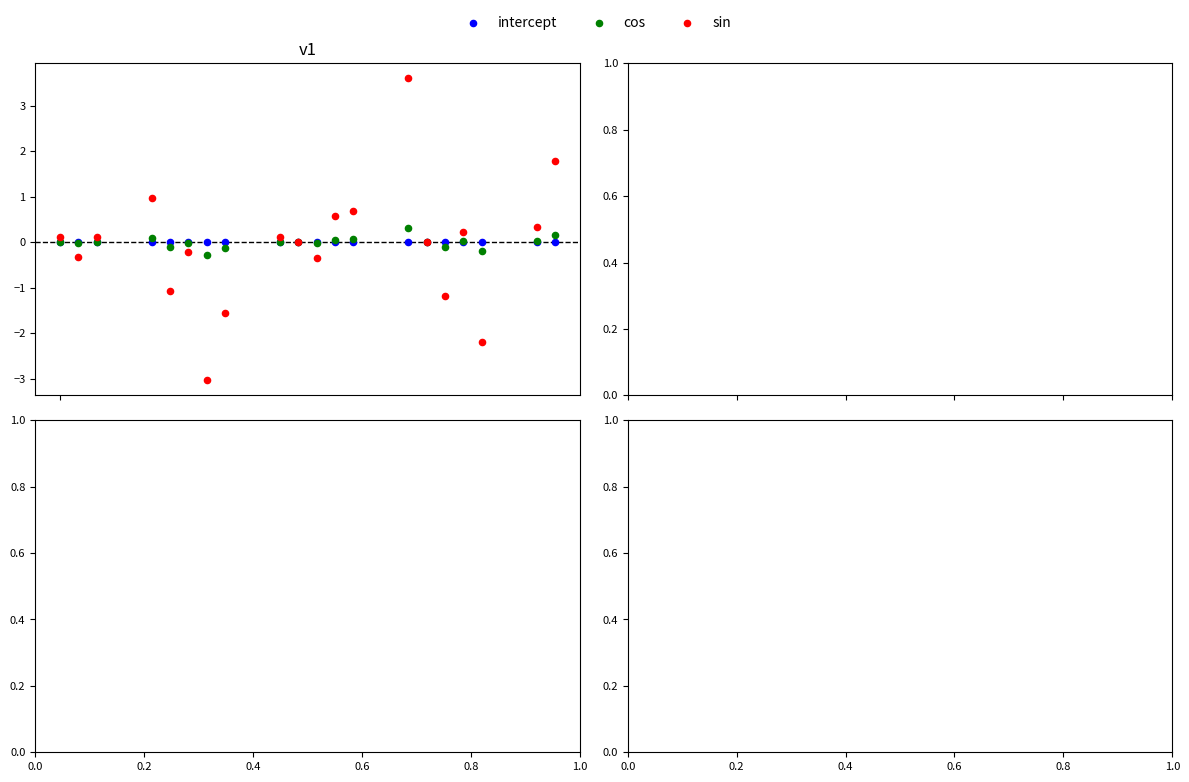

Which series reaches the minimum Y coordinate?

sin